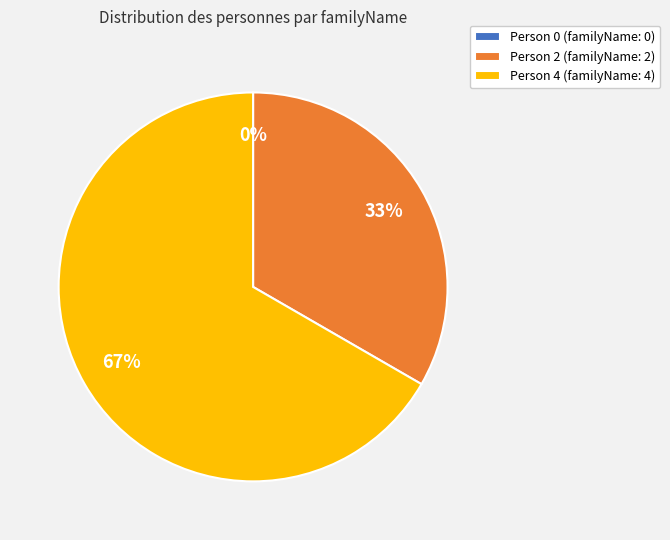

True or false: Person 2 accounts for 22% of the total.

False